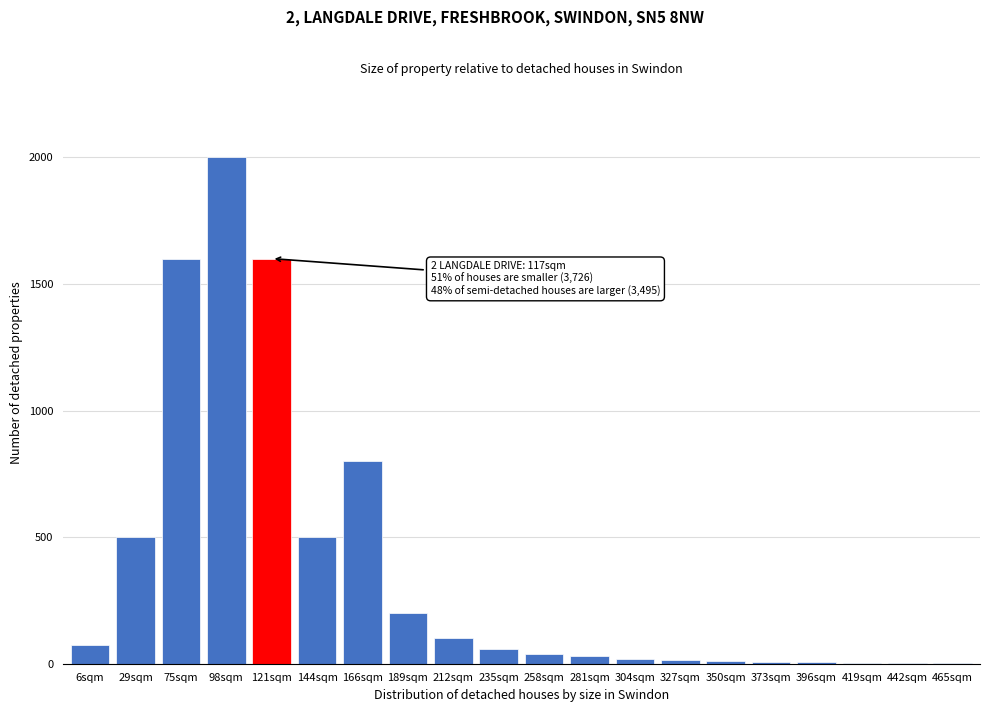

Is it true that the value at 29sqm is 103?

False